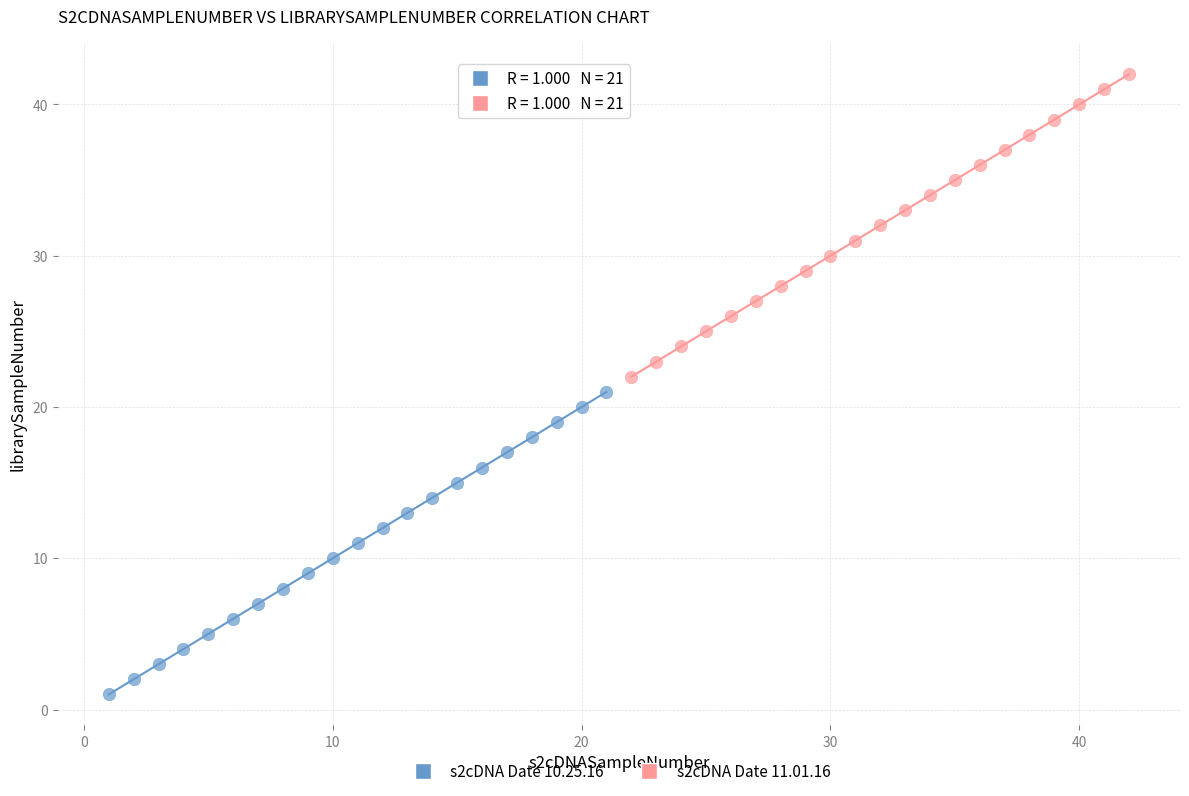

What are all the series names shown in the legend?

s2cDNA Date 10.25.16, s2cDNA Date 11.01.16